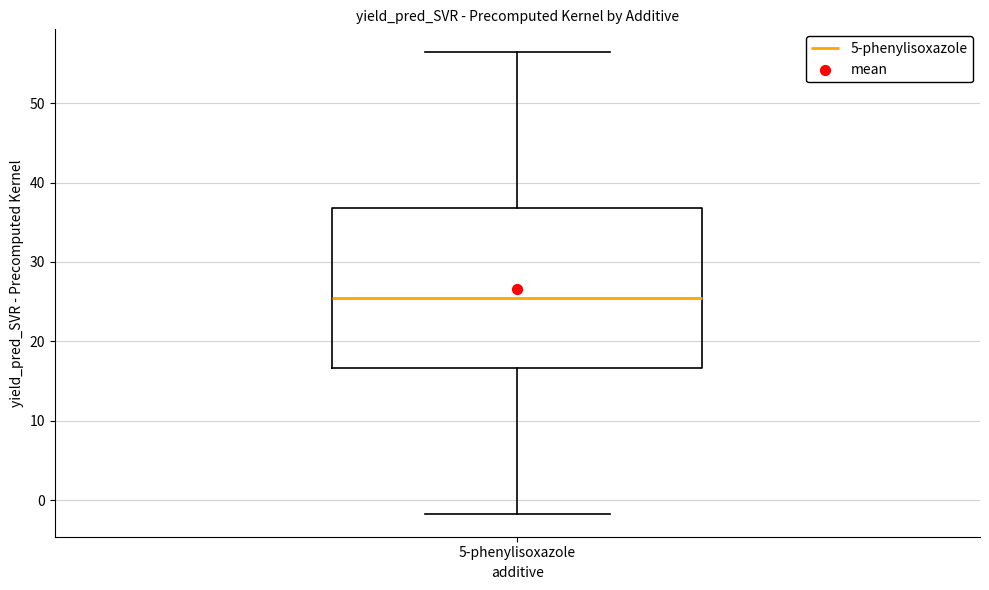

Transcribe this box plot: give where the median line is, the range the box spans, and where the two whiskers end, as read against the y-axis. The values are not printed on the chart, so give them approximately, as read against the axis.

median 25, box 17 to 37, whiskers -2 to 56